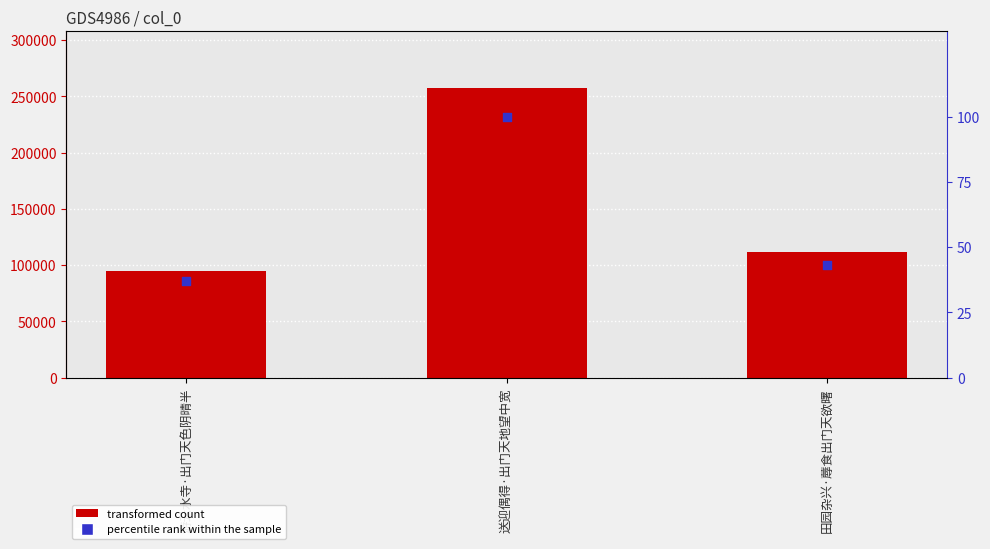

Which series has the widest spread of Y values?

col_0